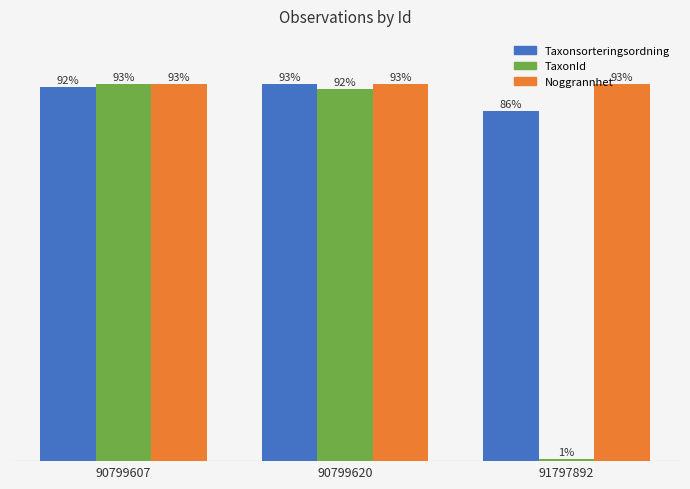

Which series has the widest spread of values?

TaxonId